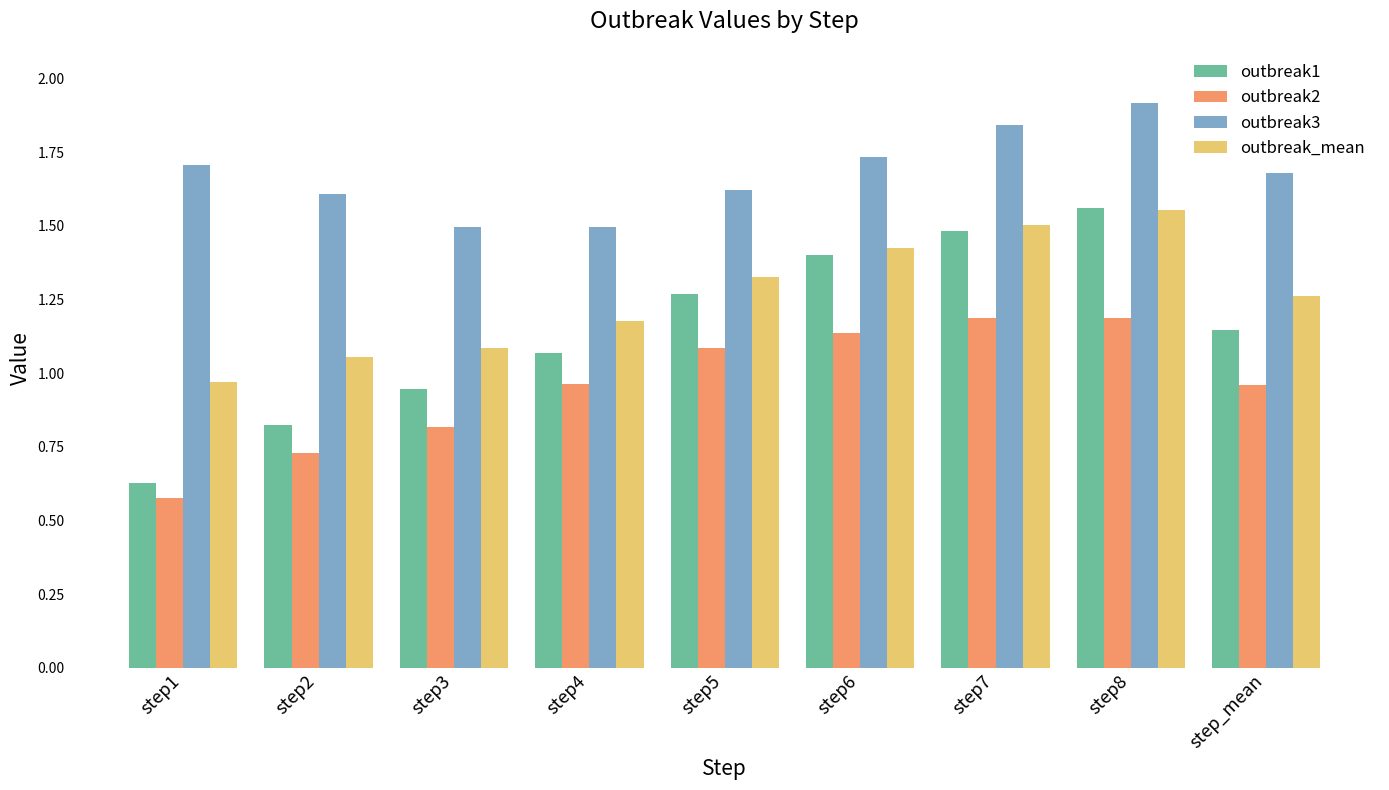

What are all the series names shown in the legend?

outbreak1, outbreak2, outbreak3, outbreak_mean